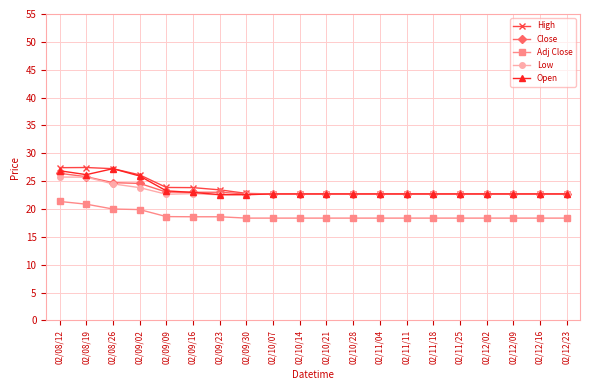

The value of Low at 02/09/02 is 35.6. True or false?

False